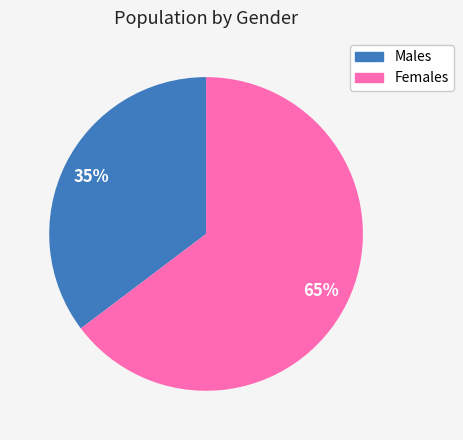

Which has a higher value, Females or Males?

Females